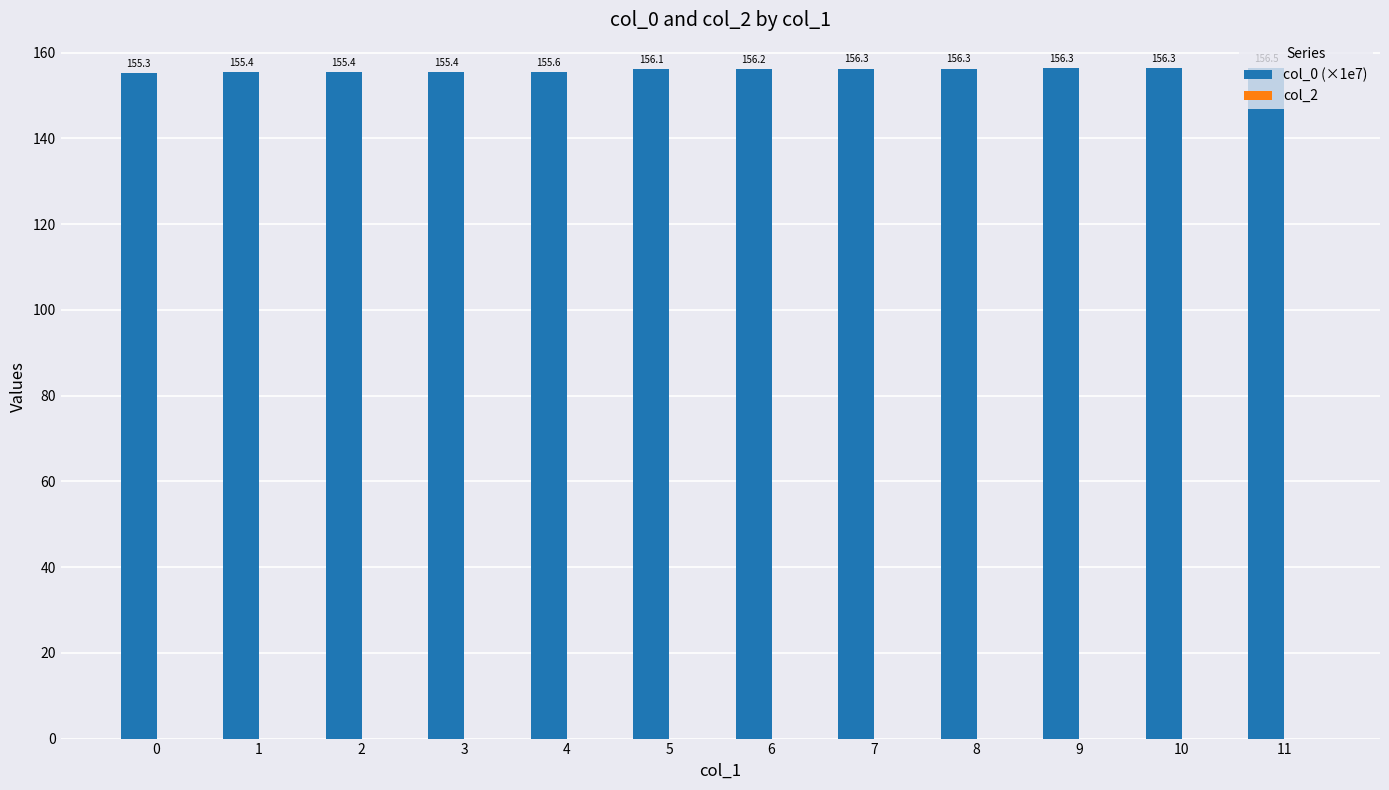

The value at 8 is 156.3. True or false?

True